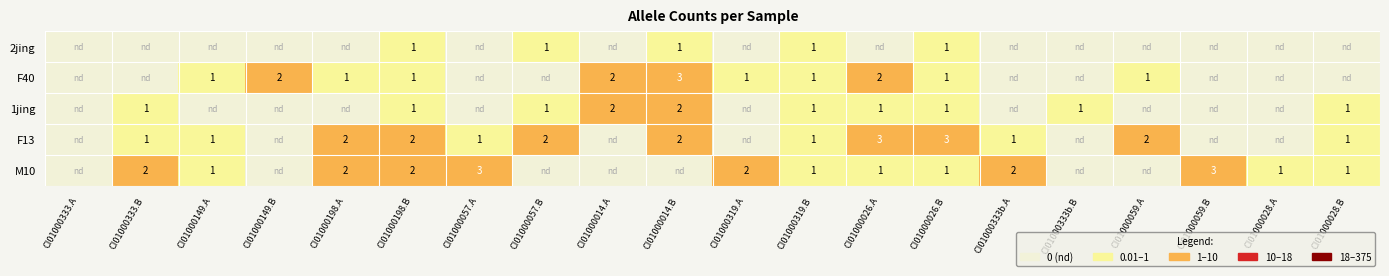

What is the sum of the M10 values at CI01000333.B and CI01000026.B?

3